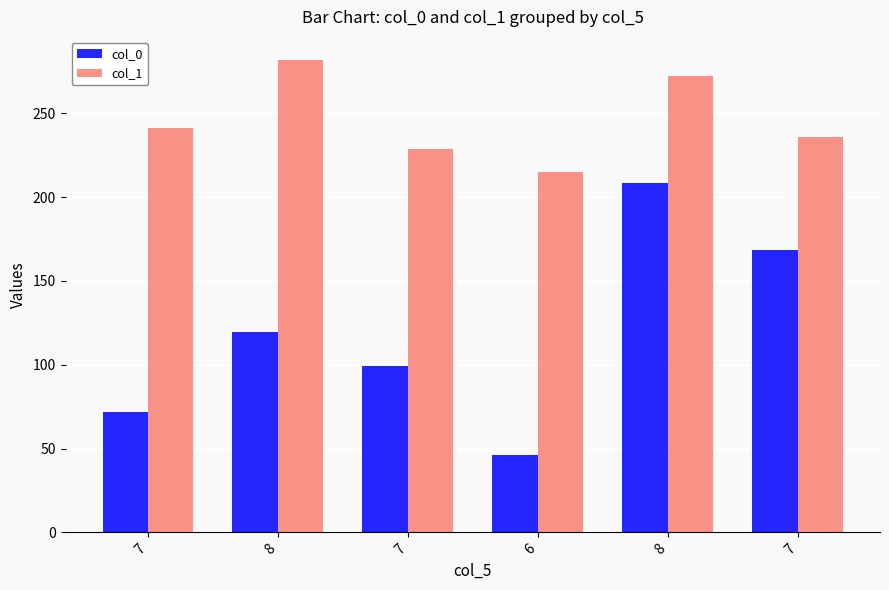

The col_1 series shows 281.6 at 8. True or false?

True